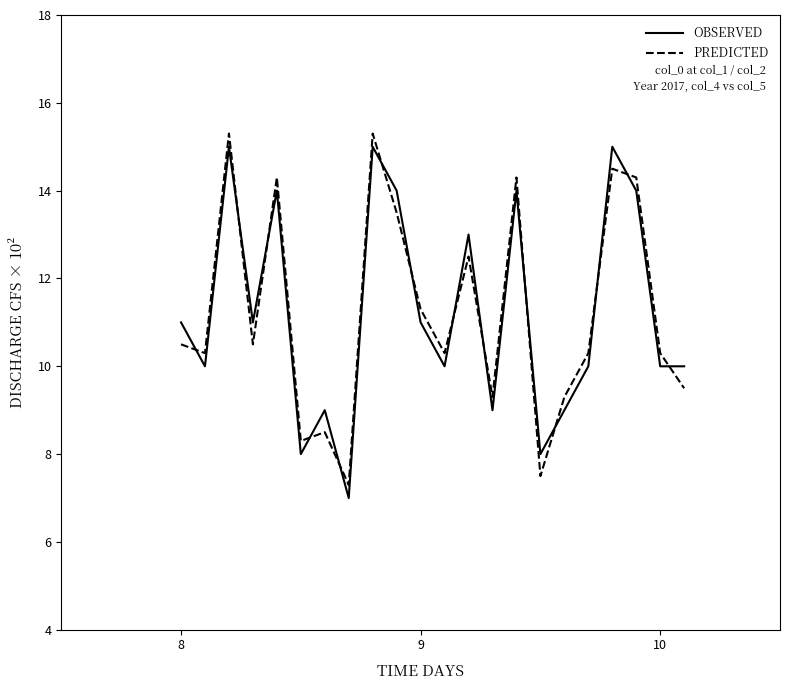

True or false: PREDICTED and OBSERVED cross at least once.

True